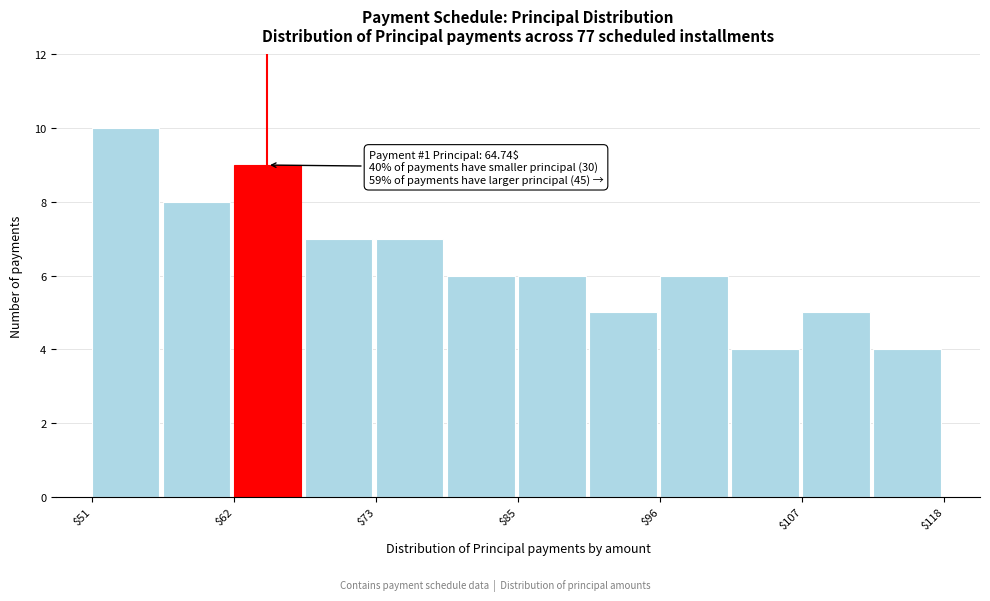

Read against the x-axis, roughly where is the centre of the tallest bar?

54